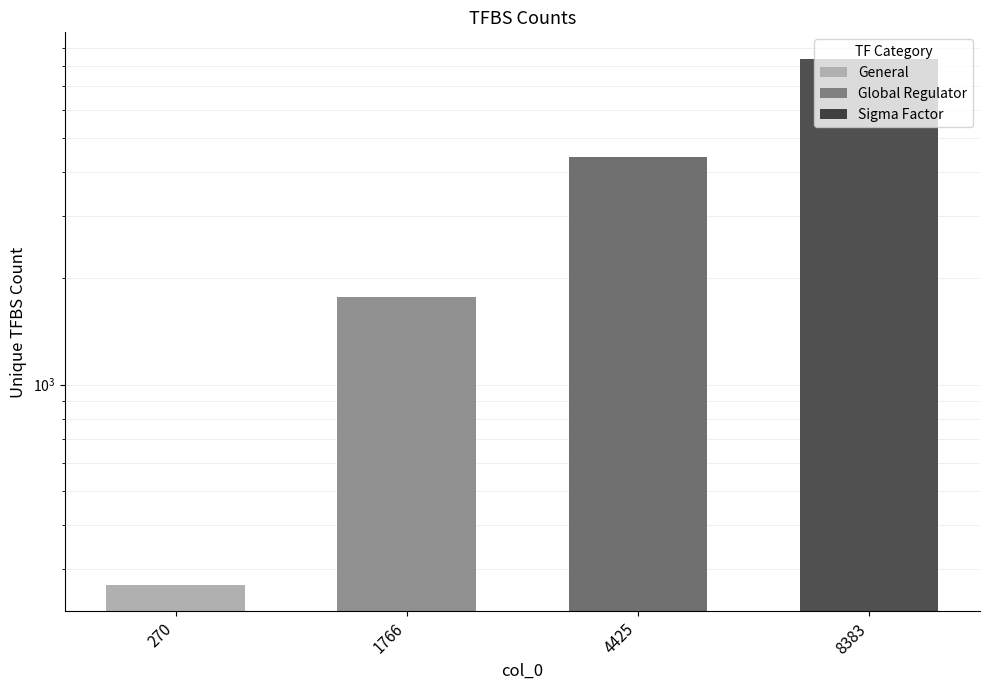

The value at 1766 is 867. True or false?

False